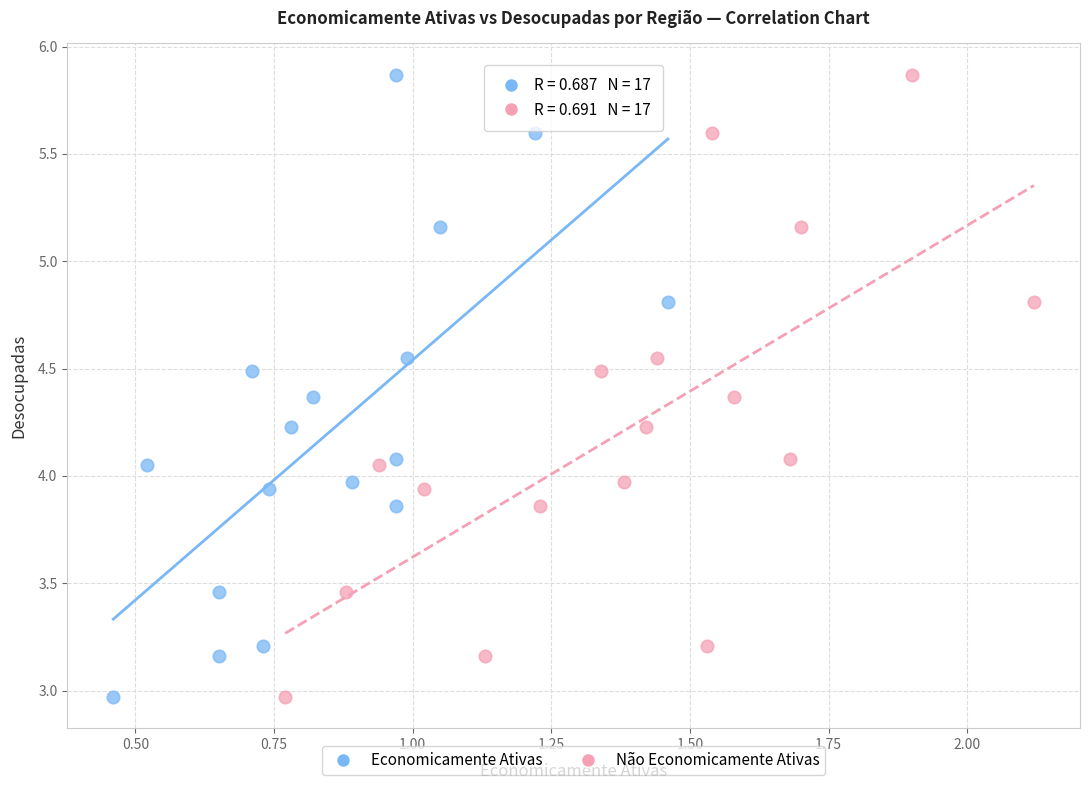

What are all the series names shown in the legend?

Economicamente Ativas, Não Economicamente Ativas